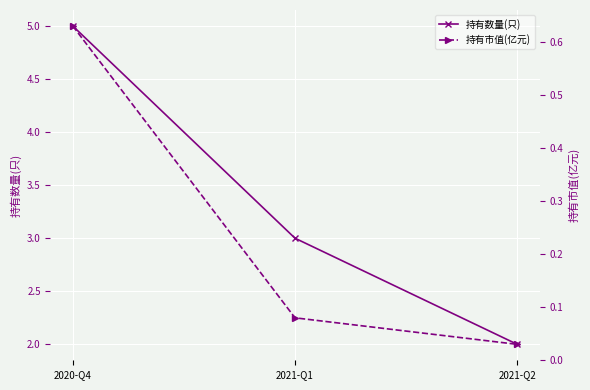

Reading left to right, extract all data points from this chart.

持有数量(只): 5.0	3.0	2.0
持有市值(亿元): 0.6	0.1	0.0